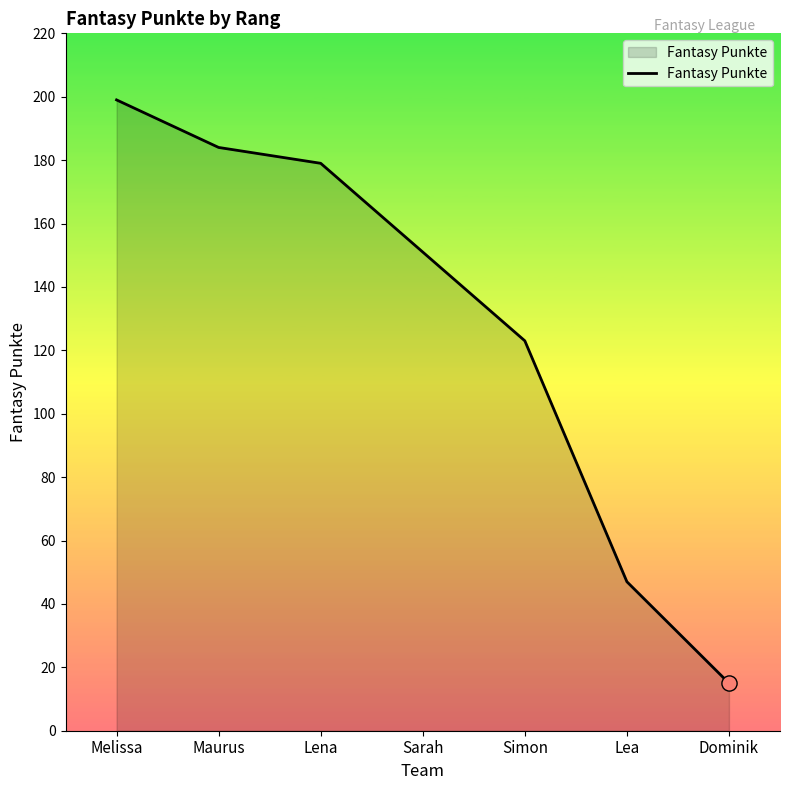

What is the change in value from Melissa to Lea?

-152